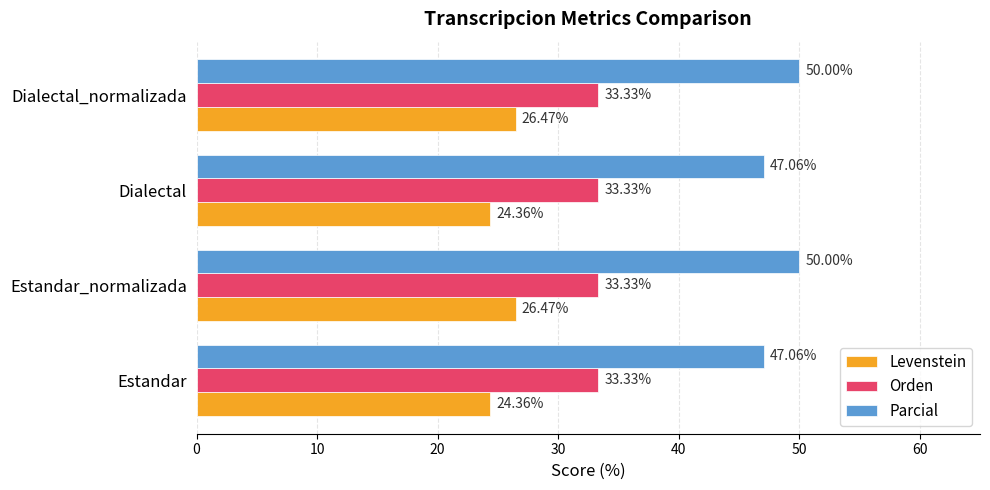

What is the spread (max minus min) of values at Estandar?

22.7